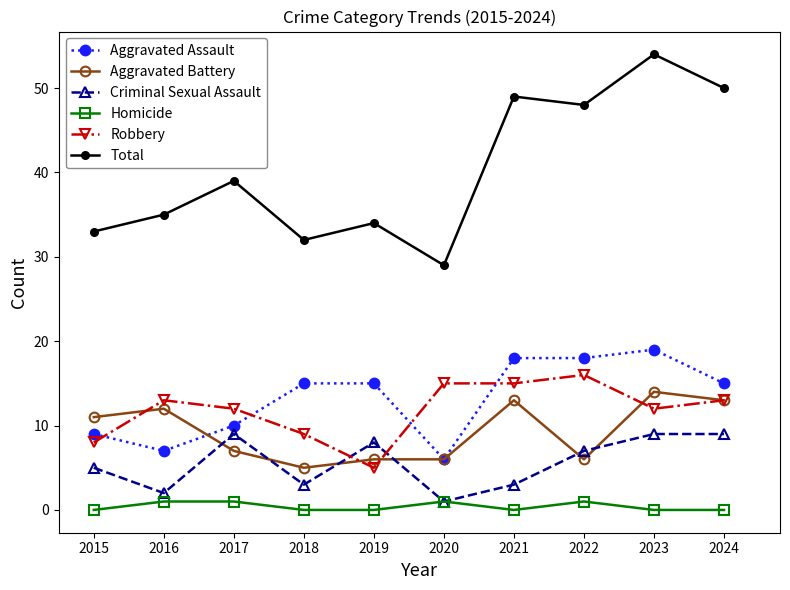

Reading left to right, what are all the values shown in this chart?

Aggravated Assault: 9	7	10	15	15	6	18	18	19	15
Aggravated Battery: 11	12	7	5	6	6	13	6	14	13
Criminal Sexual Assault: 5	2	9	3	8	1	3	7	9	9
Homicide: 0	1	1	0	0	1	0	1	0	0
Robbery: 8	13	12	9	5	15	15	16	12	13
Total: 33	35	39	32	34	29	49	48	54	50